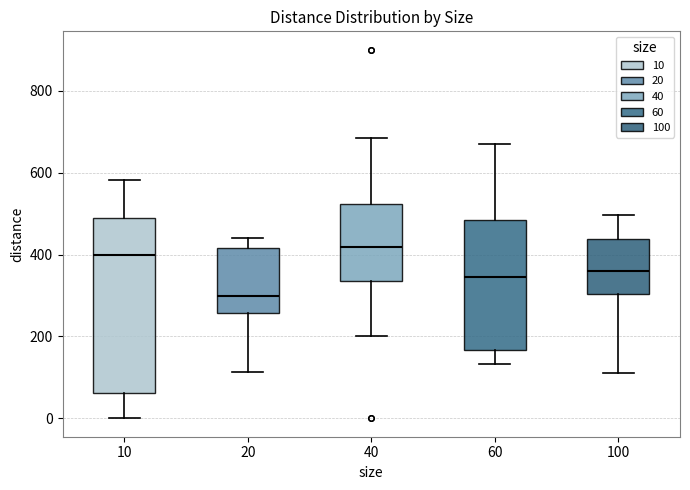

Where does the lower whisker of the box at x = 100 end on the y-axis? The values are not printed on the chart, so give them approximately, as read against the axis.

120